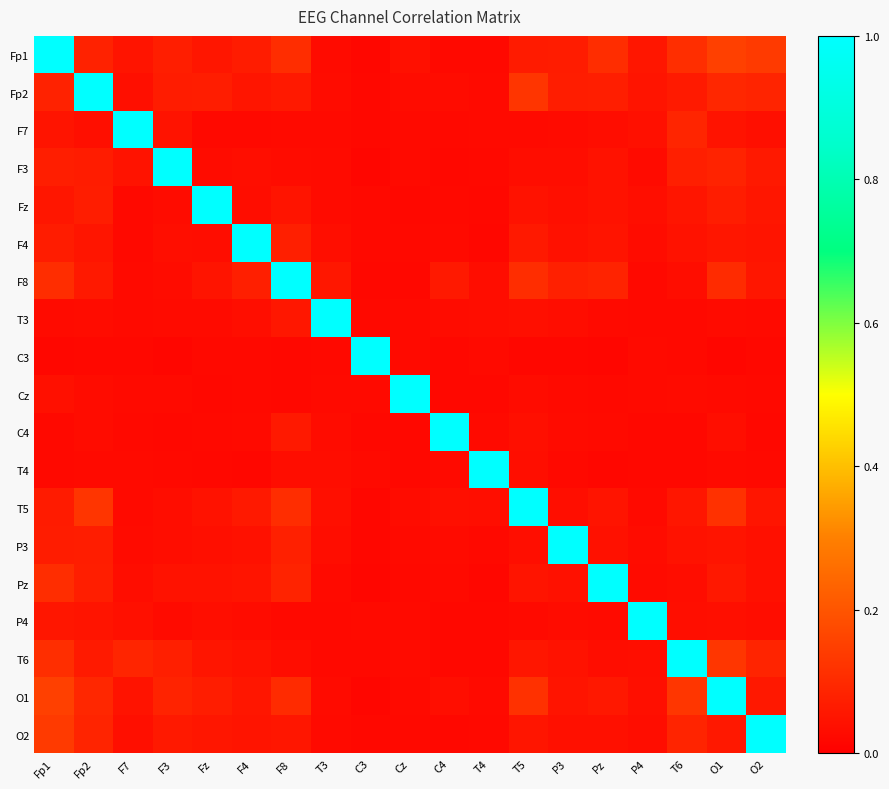

At which category does the chart reach its peak across all series?

Fp1